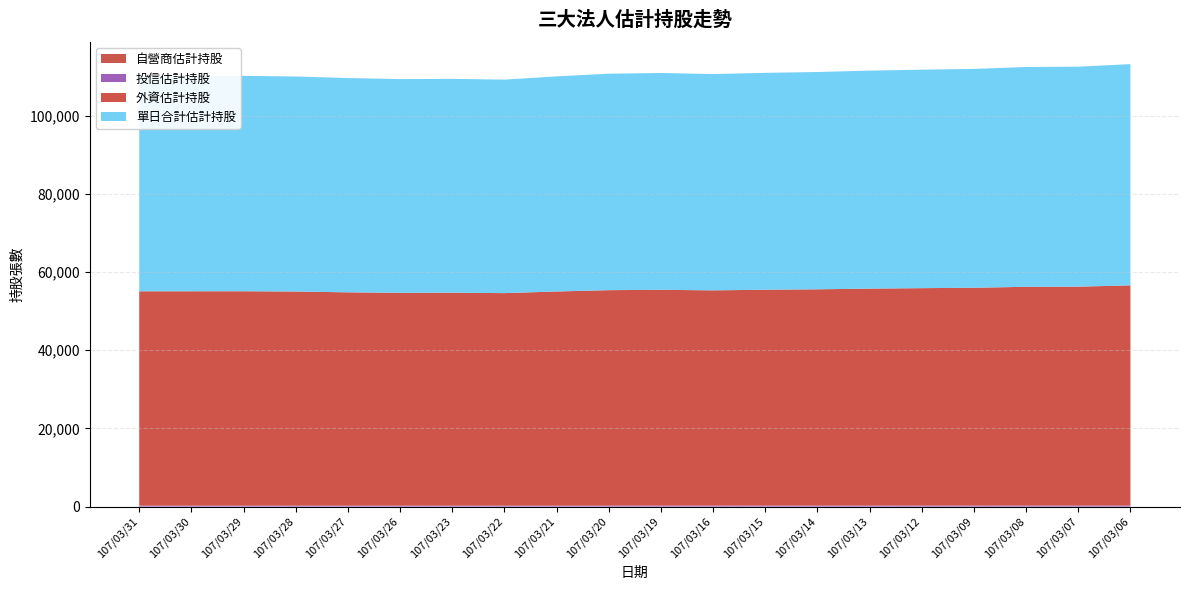

Reading left to right, transcribe all the data shown in this chart.

單日合計估計持股: 107/03/31=55067	107/03/30=55068	107/03/29=55078	107/03/28=54998	107/03/27=54800	107/03/26=54664	107/03/23=54695	107/03/22=54598	107/03/21=55013	107/03/20=55354	107/03/19=55446	107/03/16=55306	107/03/15=55463	107/03/14=55572	107/03/13=55750	107/03/12=55867	107/03/09=55969	107/03/08=56213	107/03/07=56250	107/03/06=56580
外資估計持股: 107/03/31=54817	107/03/30=54817	107/03/29=54822	107/03/28=54742	107/03/27=54544	107/03/26=54408	107/03/23=54438	107/03/22=54341	107/03/21=54753	107/03/20=55094	107/03/19=55176	107/03/16=55037	107/03/15=55197	107/03/14=55306	107/03/13=55486	107/03/12=55593	107/03/09=55695	107/03/08=55937	107/03/07=55974	107/03/06=56306
自營商估計持股: 107/03/31=5	107/03/30=5	107/03/29=5	107/03/28=5	107/03/27=5	107/03/26=5	107/03/23=6	107/03/22=6	107/03/21=9	107/03/20=9	107/03/19=9	107/03/16=7	107/03/15=4	107/03/14=4	107/03/13=2	107/03/12=2	107/03/09=2	107/03/08=4	107/03/07=4	107/03/06=2
投信估計持股: 107/03/31=245	107/03/30=246	107/03/29=251	107/03/28=251	107/03/27=251	107/03/26=251	107/03/23=251	107/03/22=251	107/03/21=251	107/03/20=251	107/03/19=261	107/03/16=262	107/03/15=262	107/03/14=262	107/03/13=262	107/03/12=272	107/03/09=272	107/03/08=272	107/03/07=272	107/03/06=272